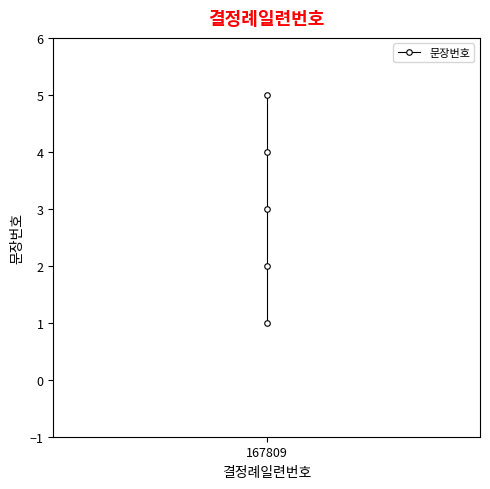

What is the change in value from 1 to 2?

+1